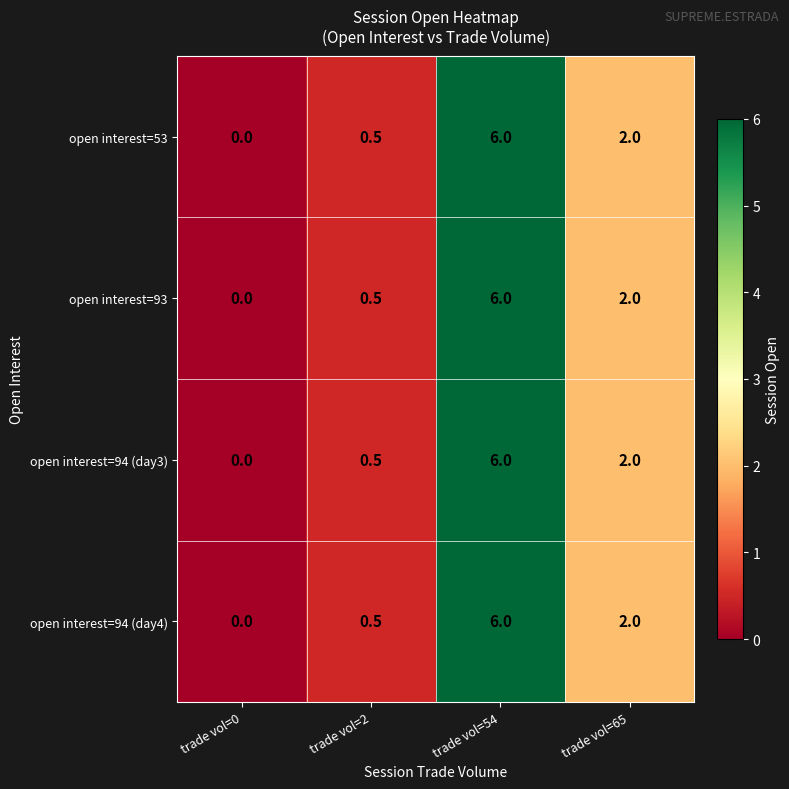

How many series are shown in this chart?

4